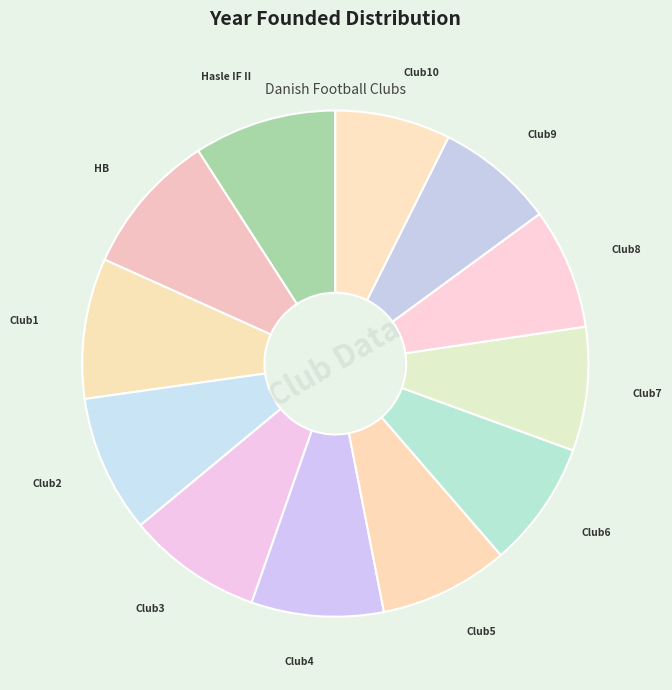

Which has a higher value, Hasle IF II or Club5?

Hasle IF II